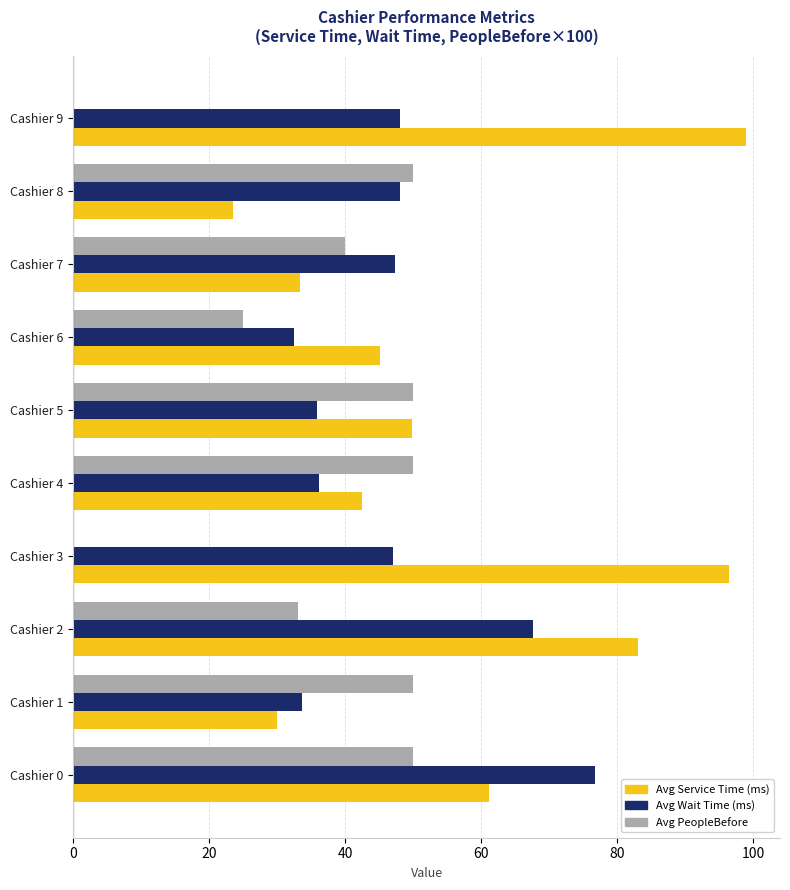

Is it true that Avg Service Time (ms) equals 20.2 at Cashier 6?

False